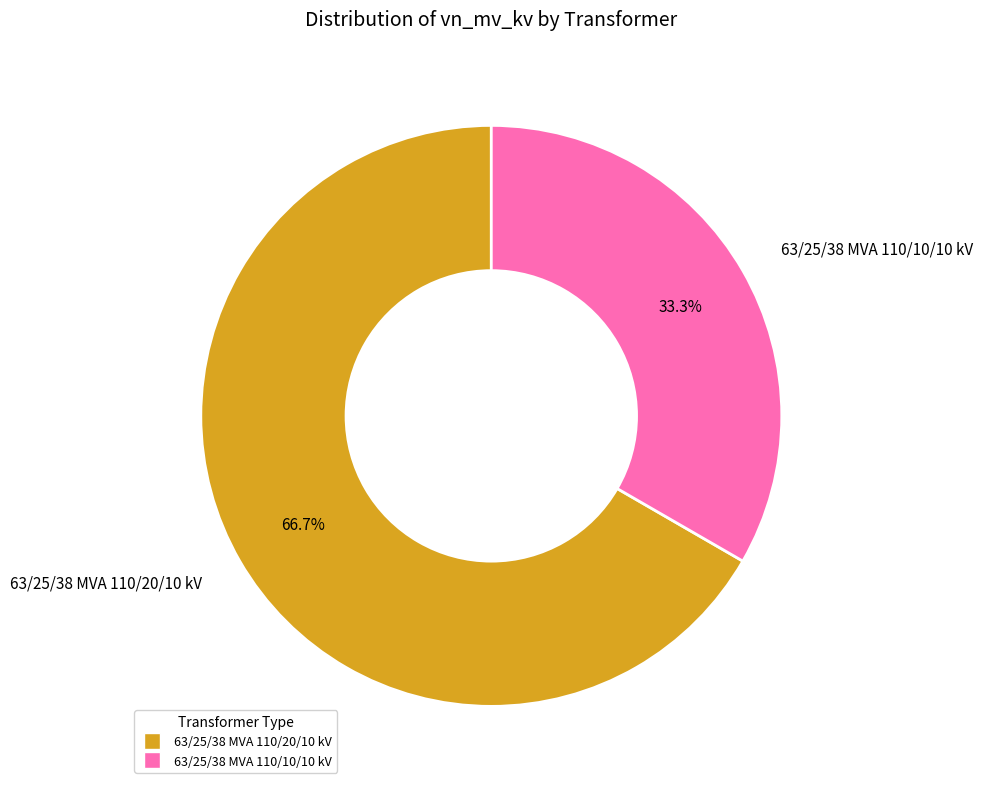

Between 63/25/38 MVA 110/20/10 kV and 63/25/38 MVA 110/10/10 kV, which is larger?

63/25/38 MVA 110/20/10 kV